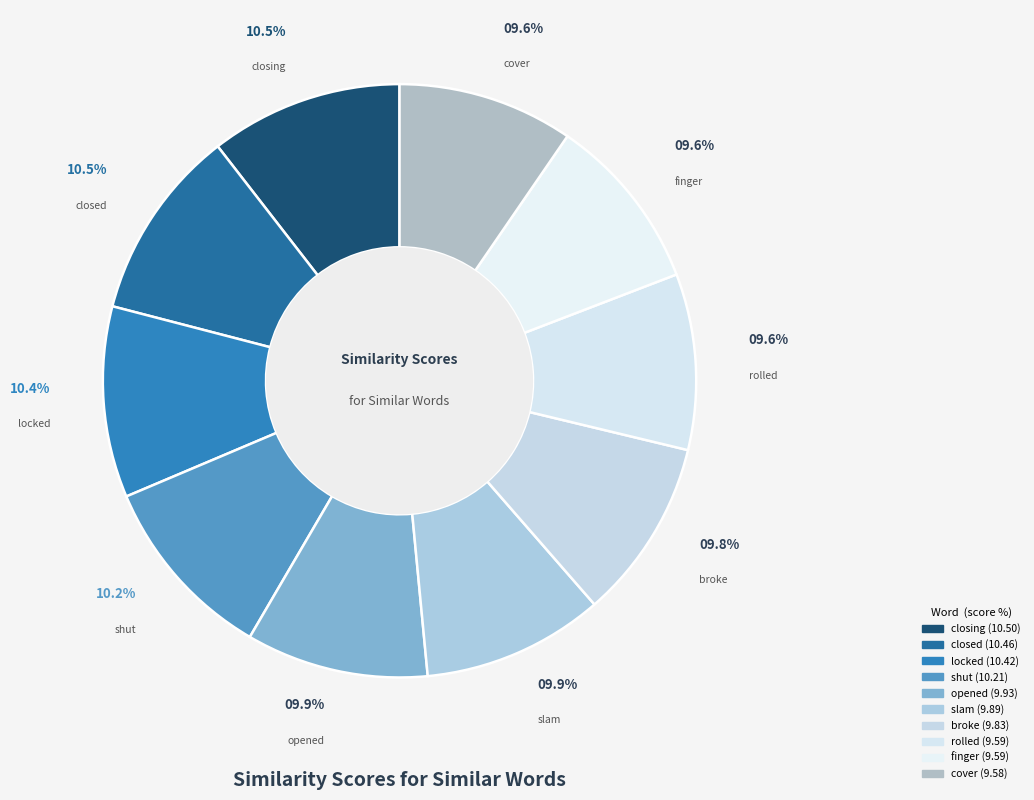

How many slices are in this pie chart?

10